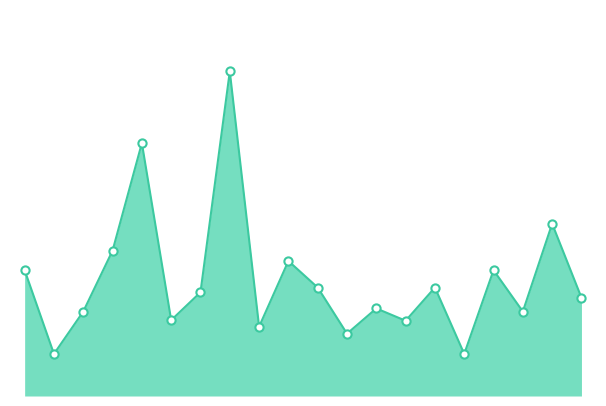

What is the total value across all series at 19?

1.6